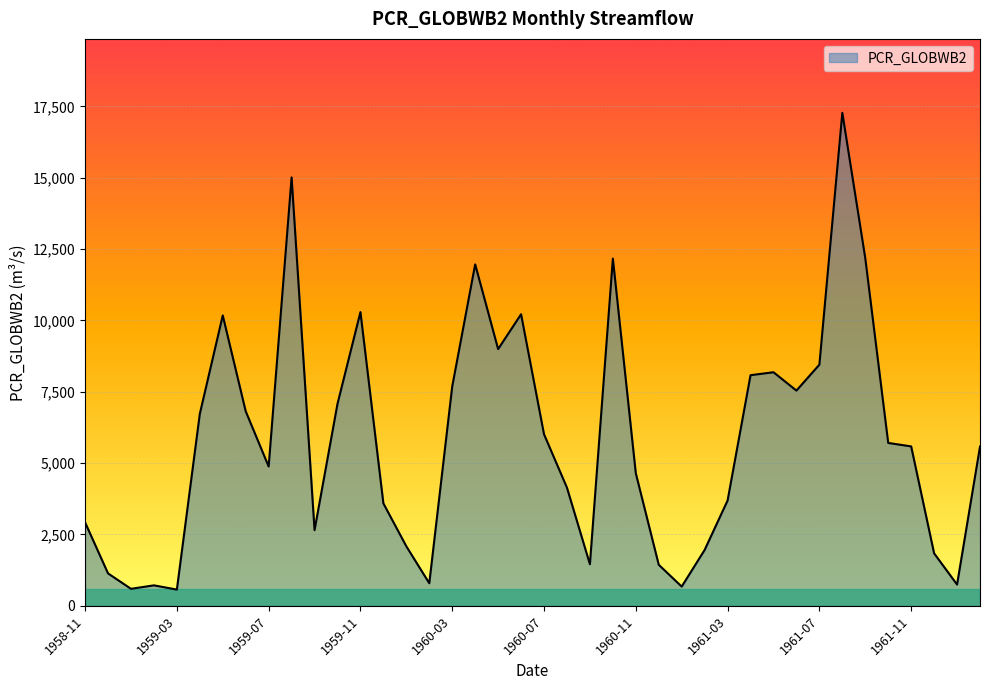

What is the greatest value displayed?

17277.3